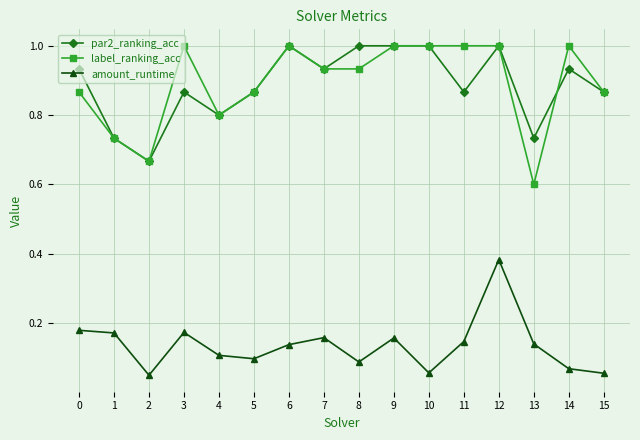

True or false: par2_ranking_acc and amount_runtime intersect in this chart.

False